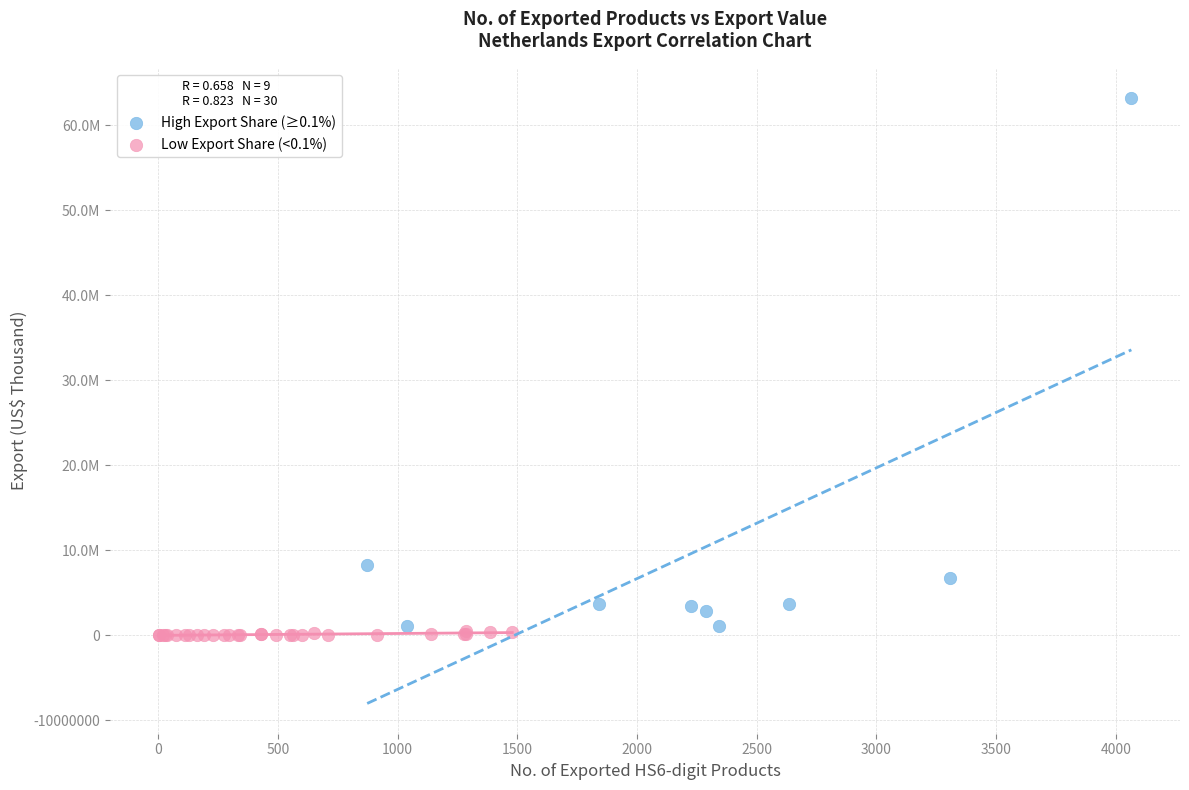

What are all the series names shown in the legend?

High Export Share (≥0.1%), Low Export Share (<0.1%)